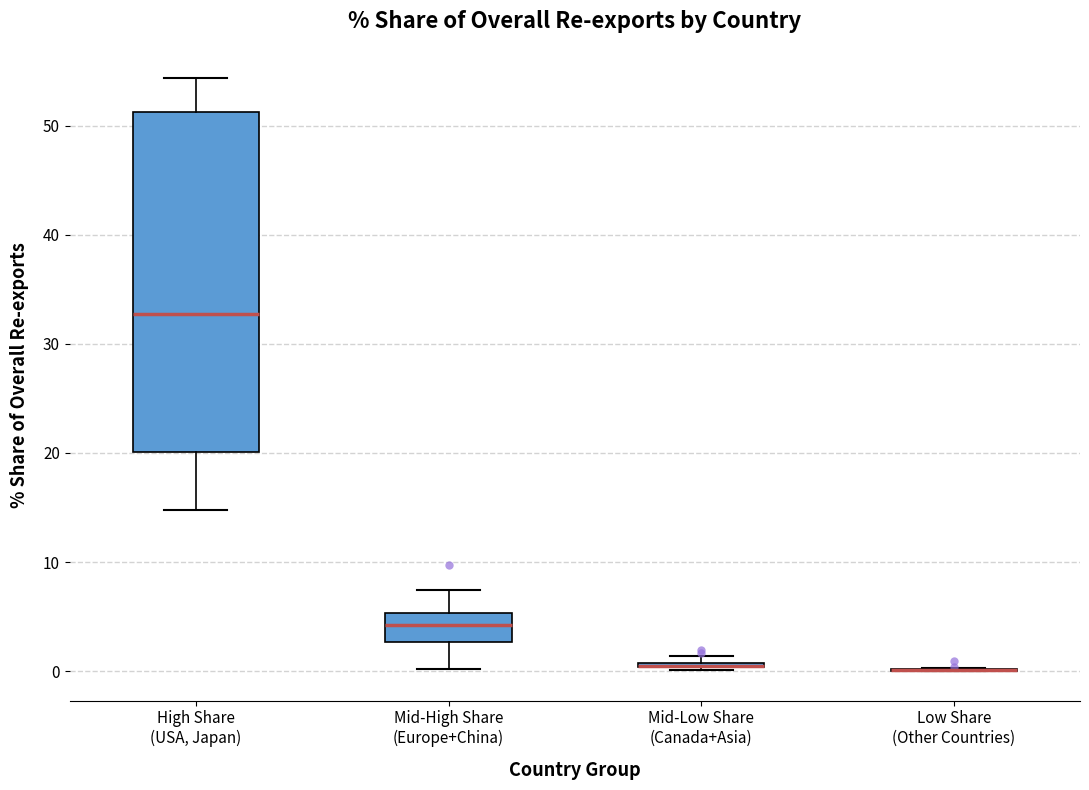

Where is the upper edge of the box for Mid-Low Share (Canada+Asia) on the y-axis? The values are not printed on the chart, so give them approximately, as read against the axis.

1